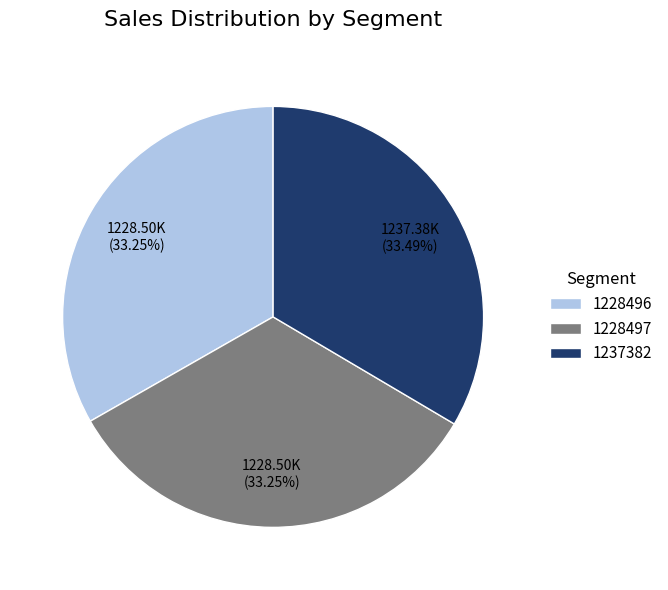

How many segments does this pie chart have?

3